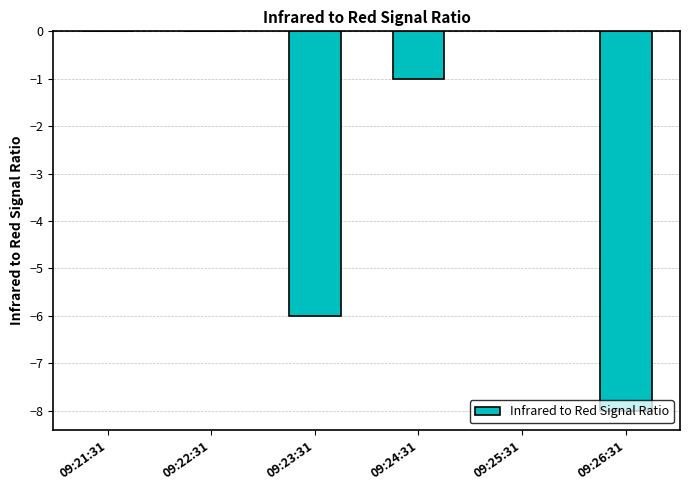

Between 09:24:31 and 09:23:31, which is larger?

09:24:31